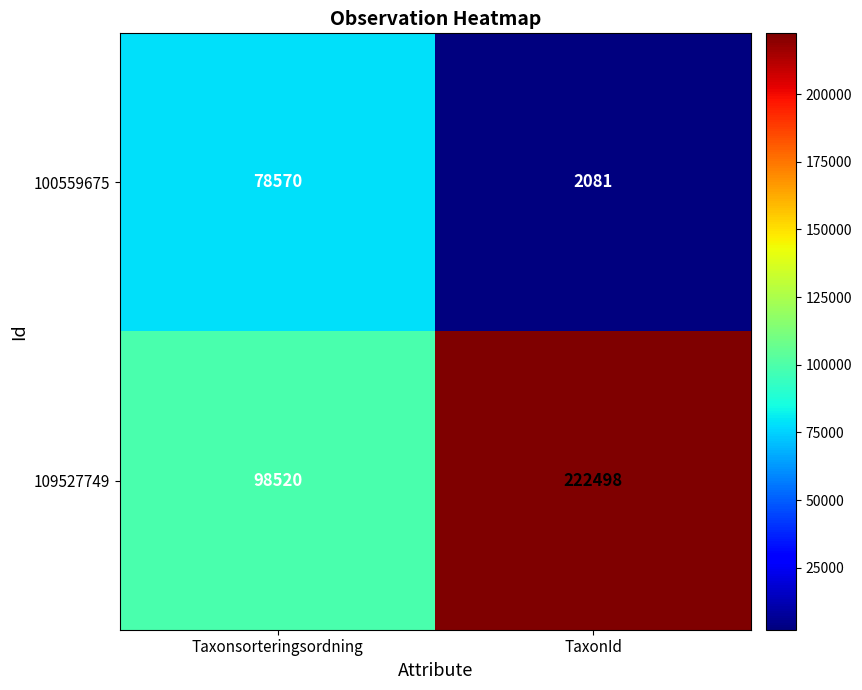

List the labels in order of 100559675 value, smallest first.

TaxonId, Taxonsorteringsordning